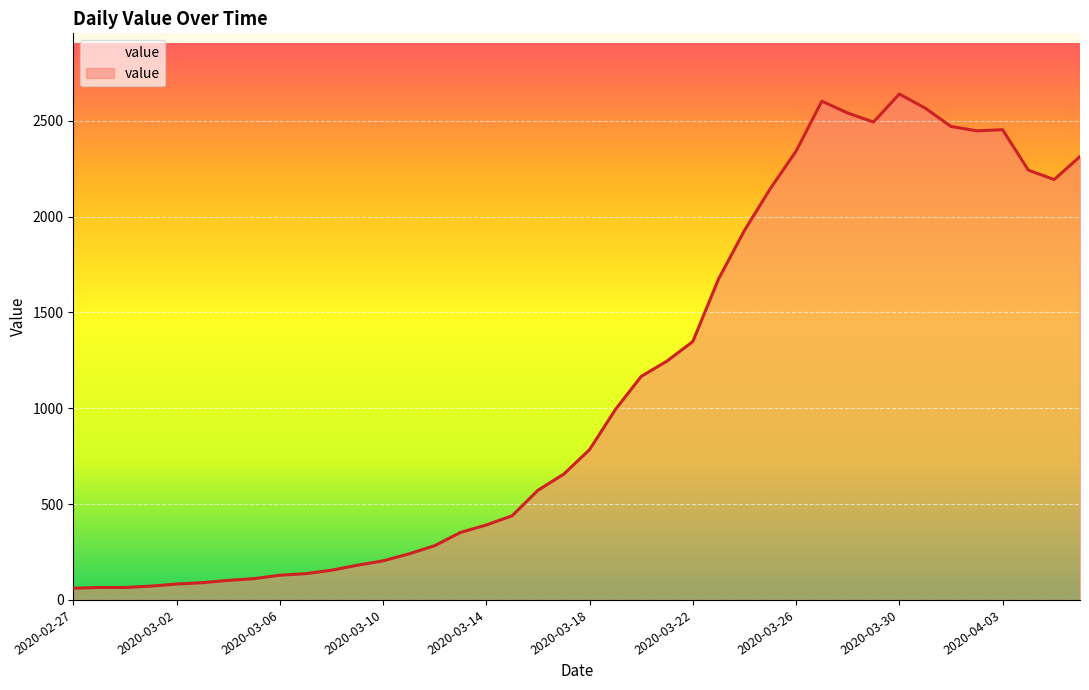

What is the difference between the maximum and minimum values?

2578